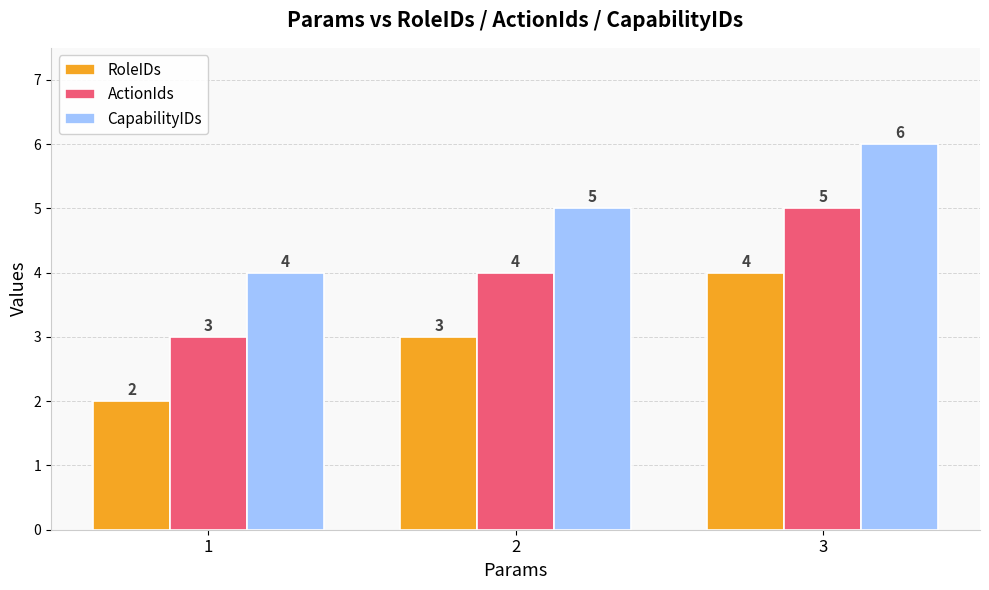

At which category does the chart reach its minimum across all series?

1